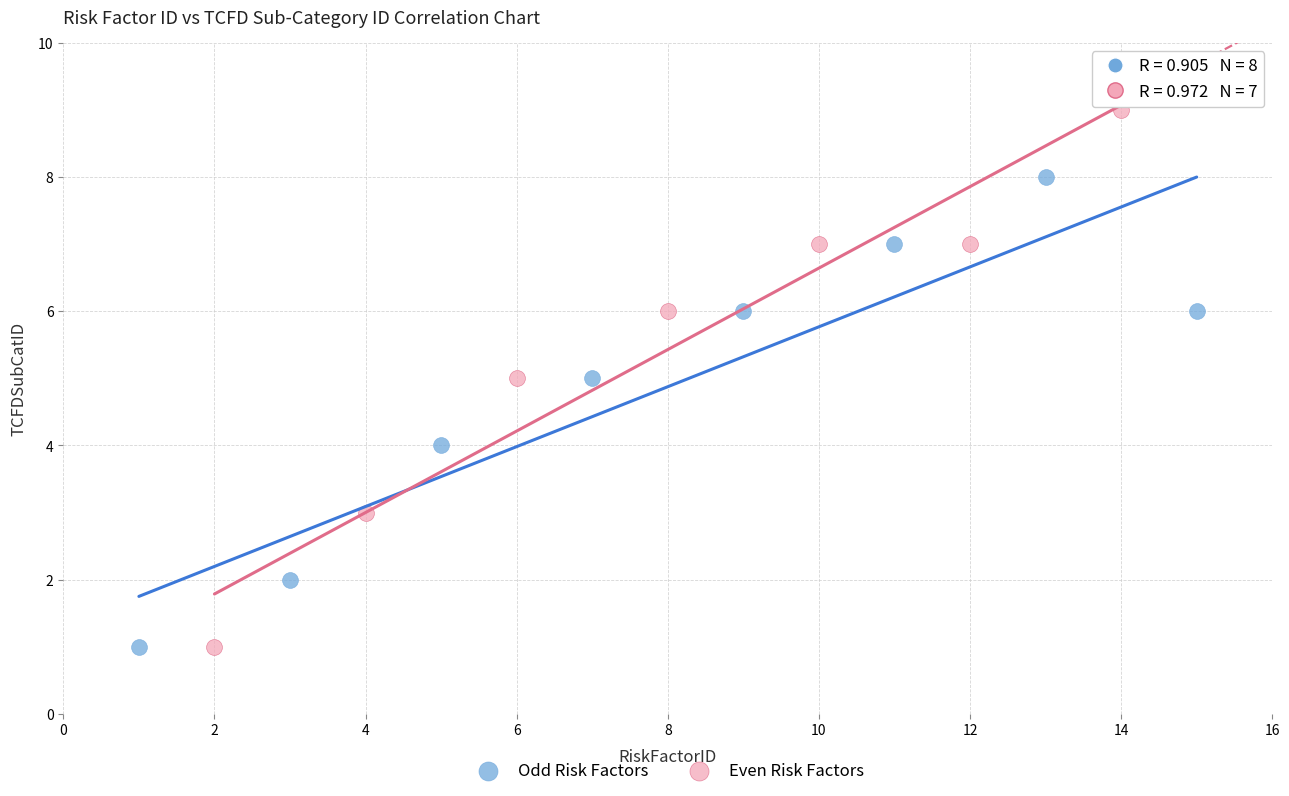

Which series reaches the maximum Y coordinate?

Even Risk Factors